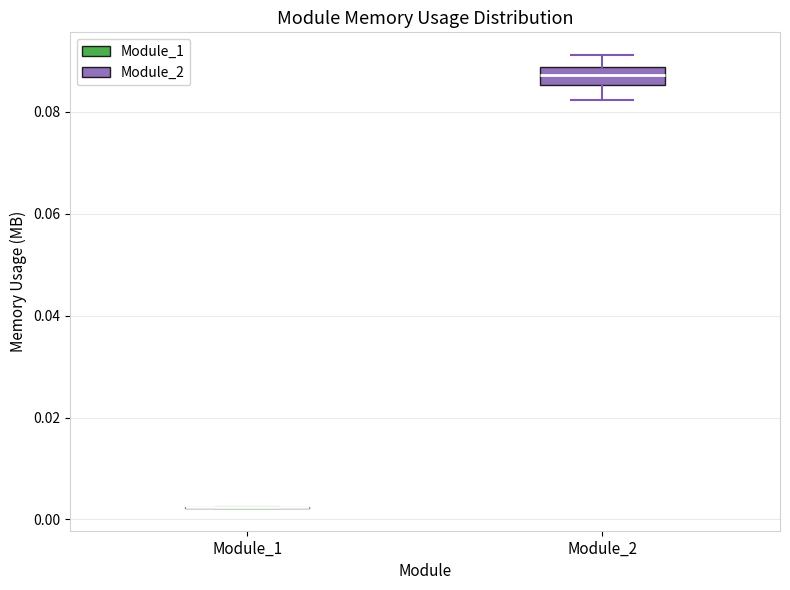

Reading left to right, read every box against the y-axis: the position of its median line, the range the box covers, and the ends of its whiskers. The values are not printed on the chart, so give them approximately, as read against the axis.

Module_1: box collapsed to a line at 0.002, whiskers 0.002 to 0.002
Module_2: median 0.088 (inside the box), box 0.086 to 0.088, whiskers 0.082 to 0.092